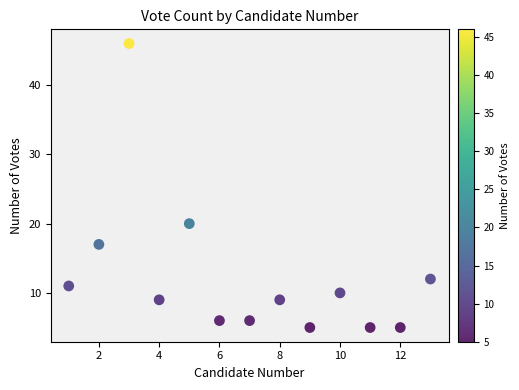

What is the range of X values (max minus min)?

12